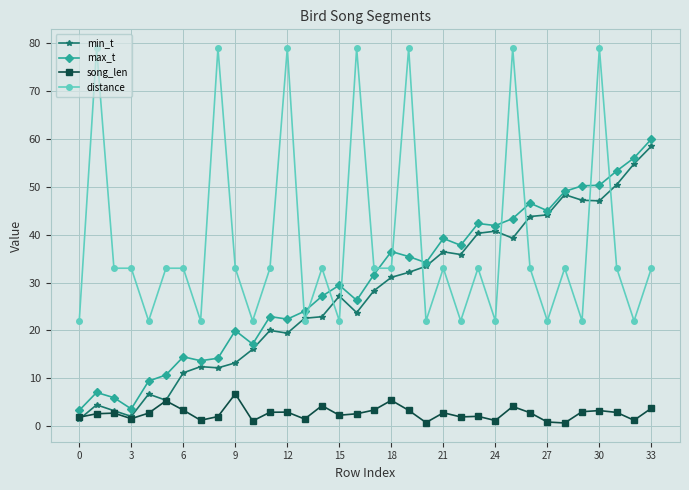

What is the highest value of the min_t series?

58.5